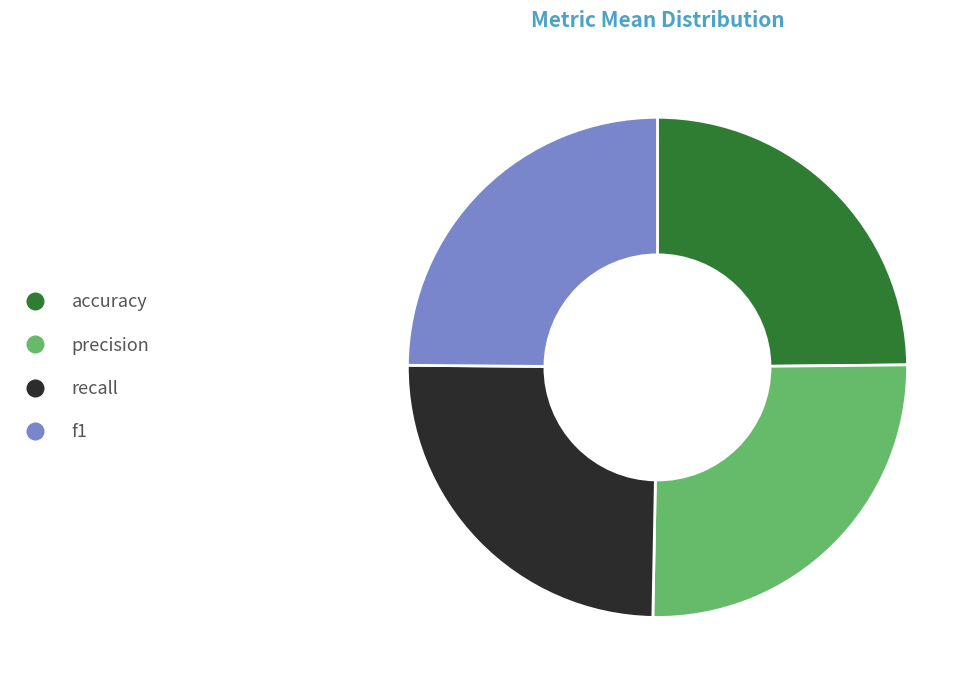

How many segments does this pie chart have?

4